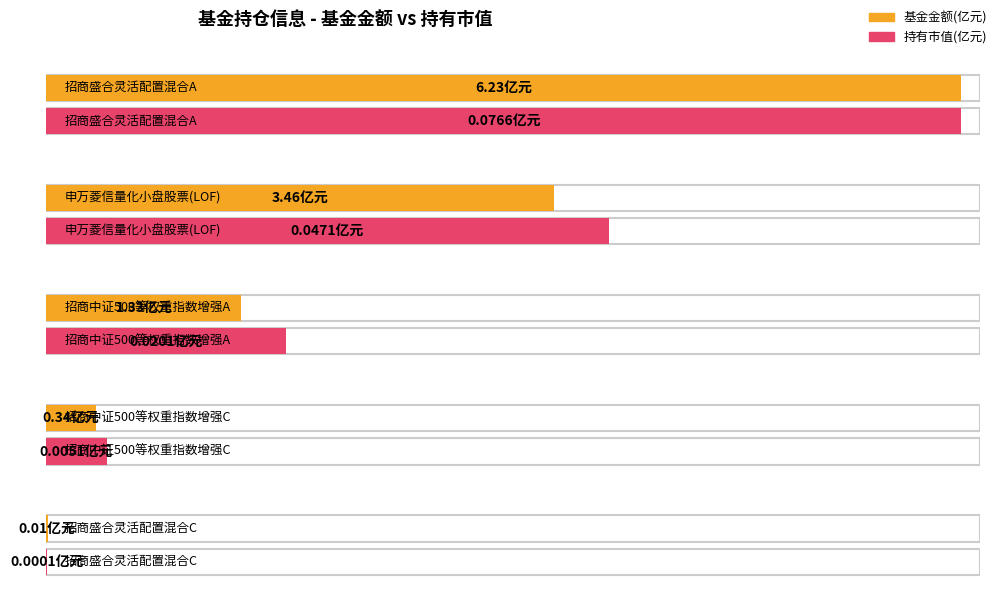

The 基金金额 series shows 6.2 at 招商盛合灵活配置混合A. True or false?

True